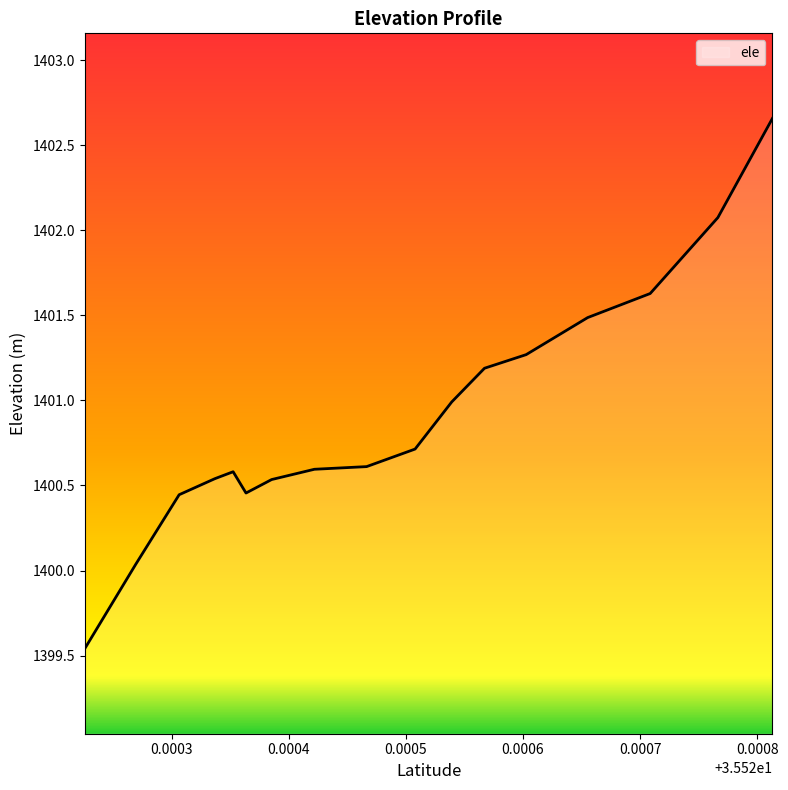

What is the difference between the maximum and minimum values?

3.1